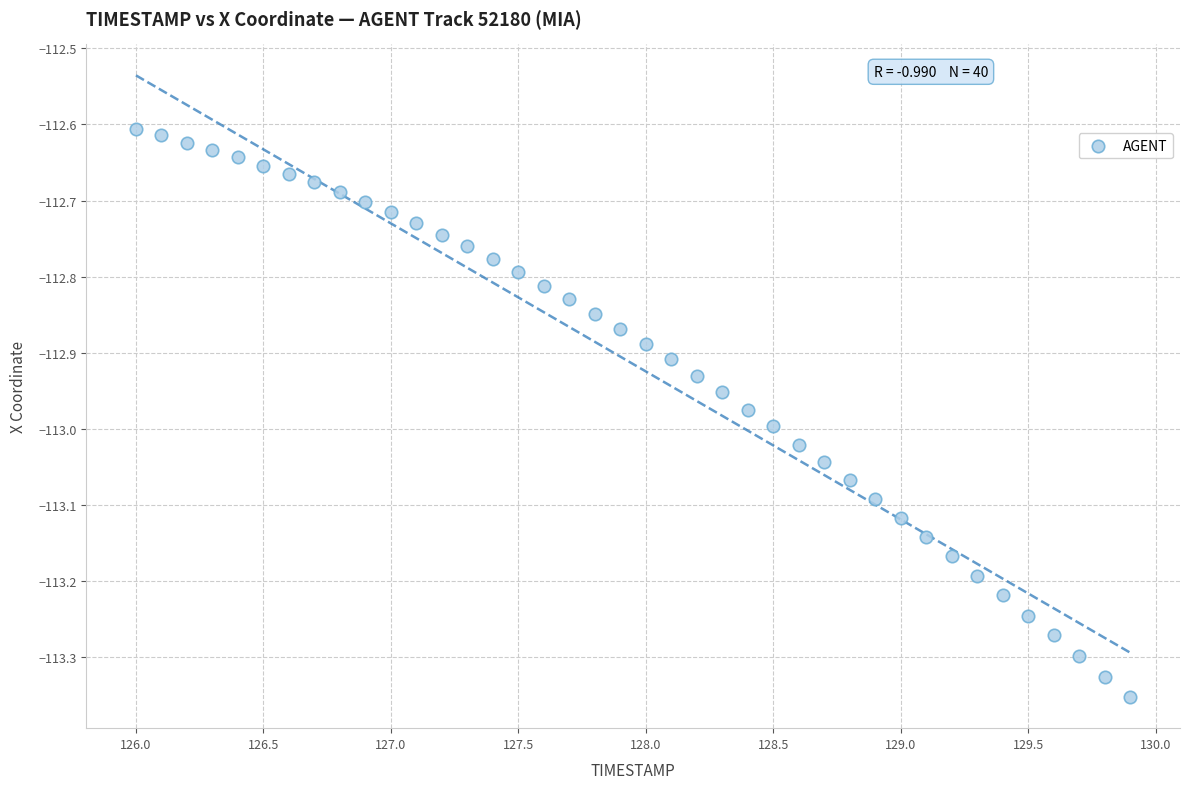

What is the range of X values (max minus min)?

3.9